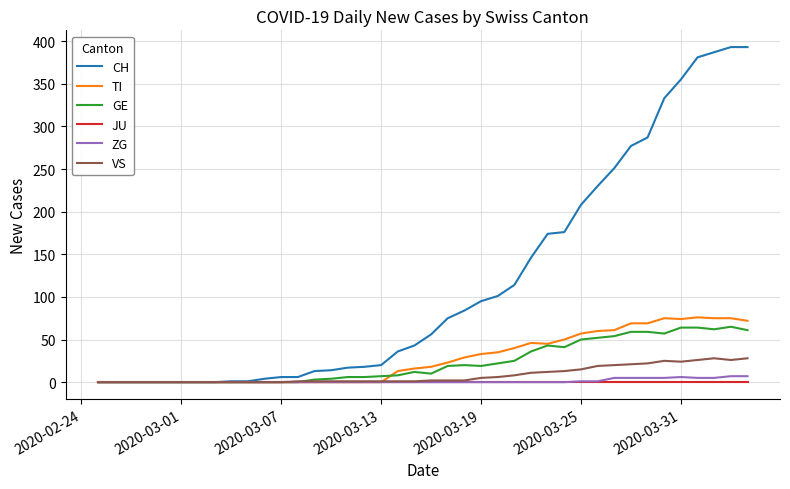

What is the highest value of the GE series?

65